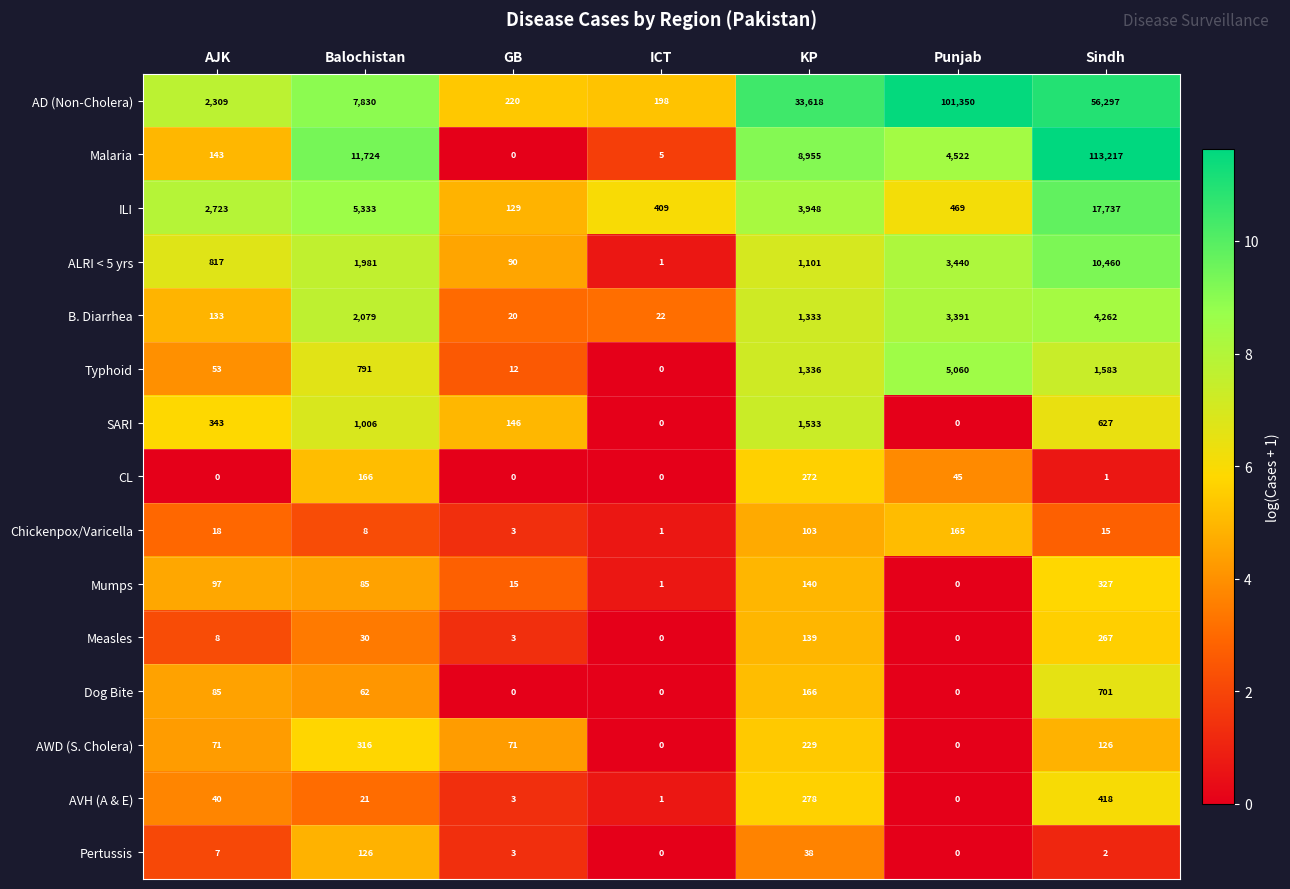

How many positive values does the Mumps series have?

6